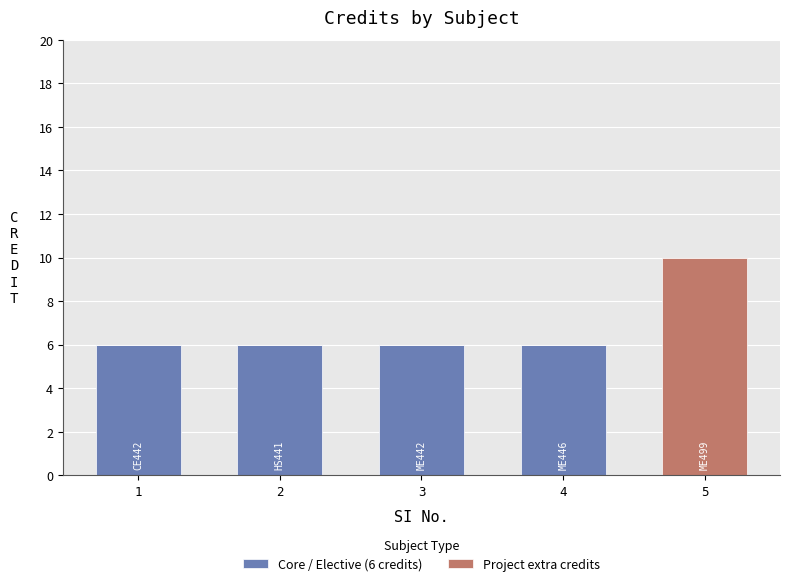

At which category is the sum across all series the highest?

5